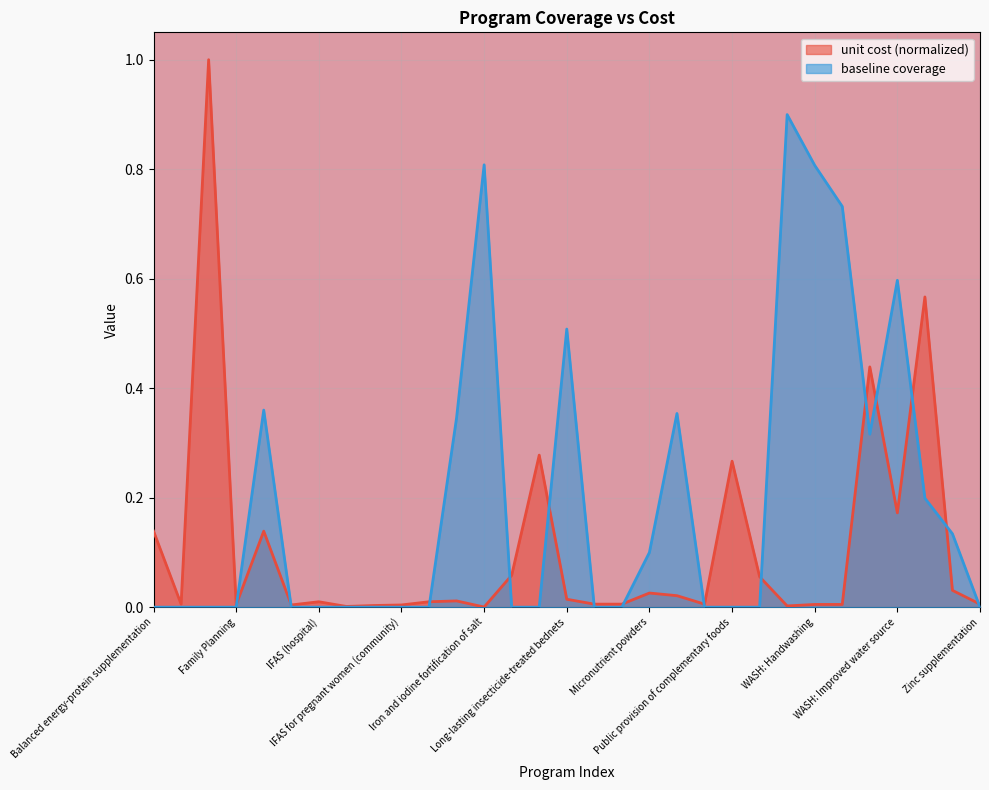

What is the average value of the baseline coverage series?

0.2